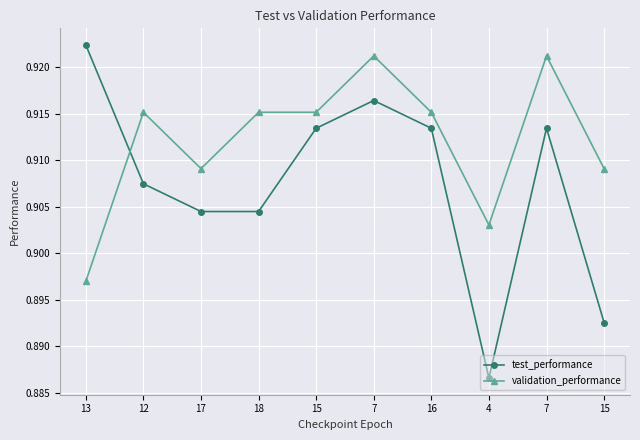

List the series in order of their peak value, lowest first.

validation_performance, test_performance